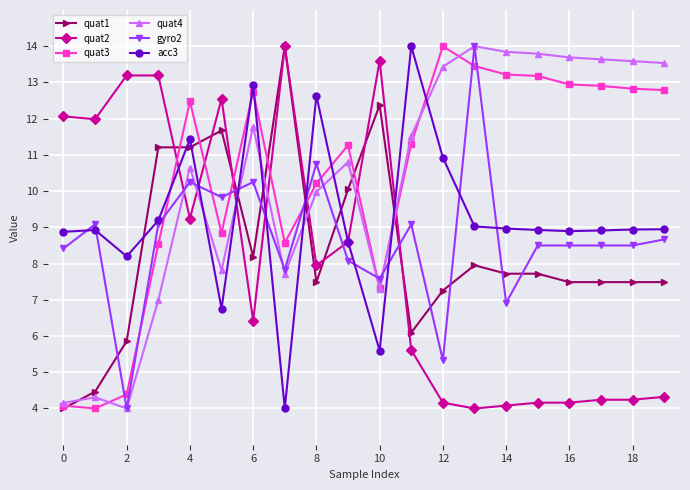

True or false: quat4 has more than 0 interior local peaks.

True